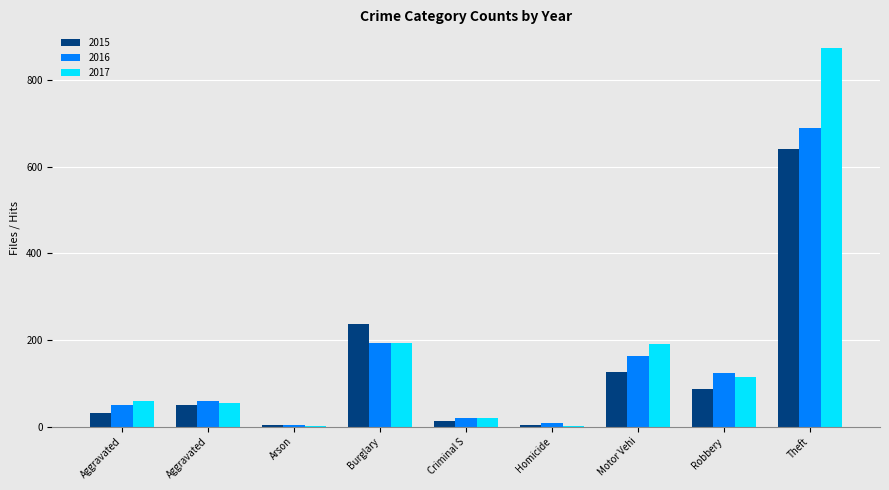

What is the sum of all 2016 values?

1310